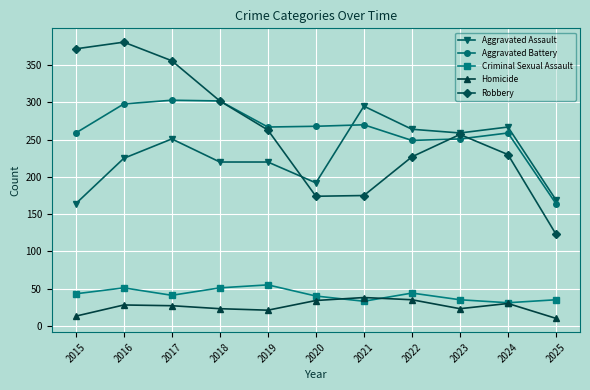

How many interior local valleys does the Criminal Sexual Assault series have?

3